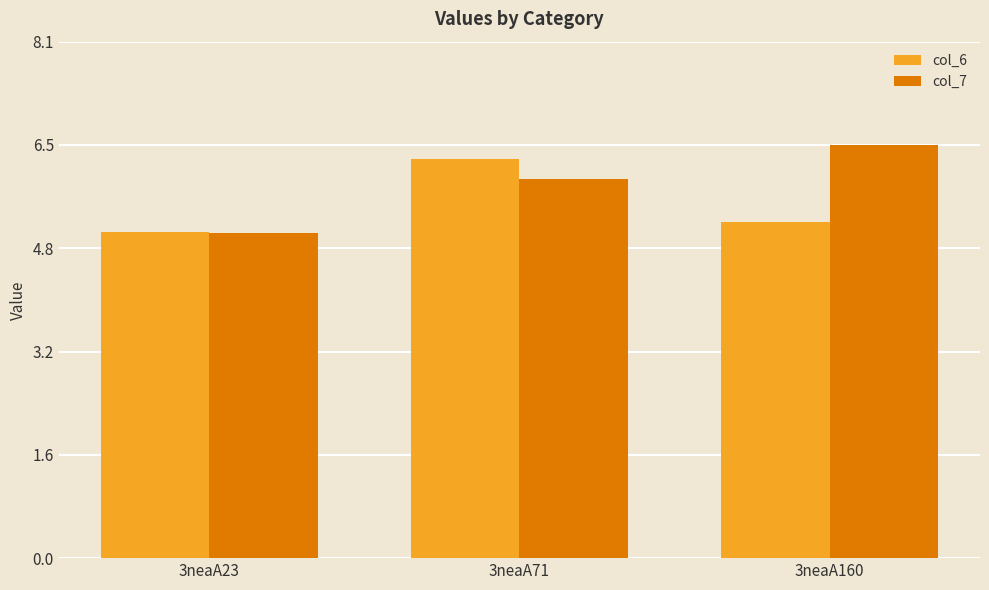

How many data points does each series have?

3